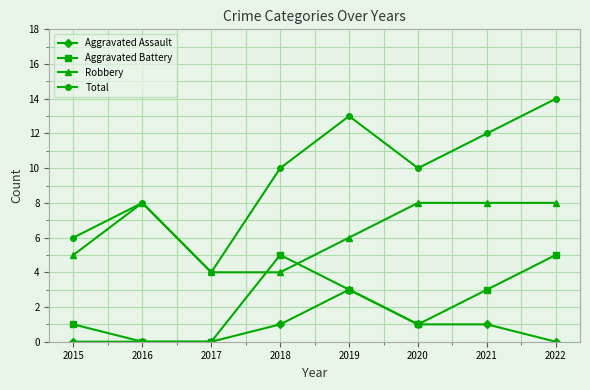

At which label does Aggravated Battery first exceed 3?

2018